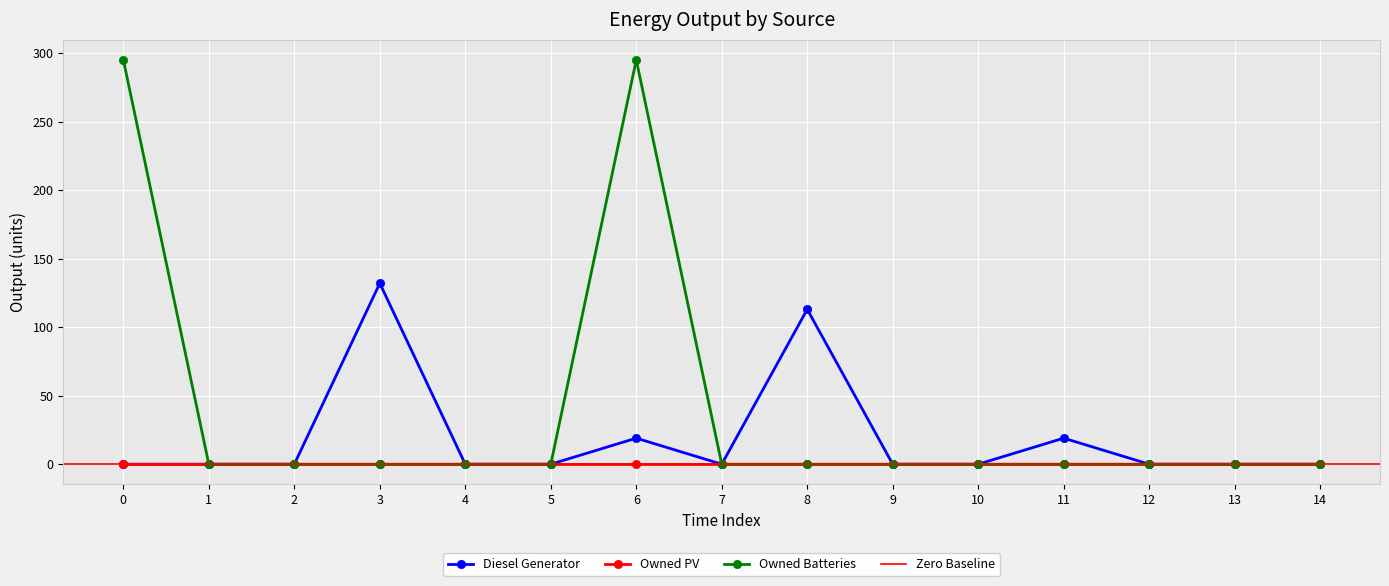

What is the difference between the maximum and minimum values in the Owned Batteries series?

295